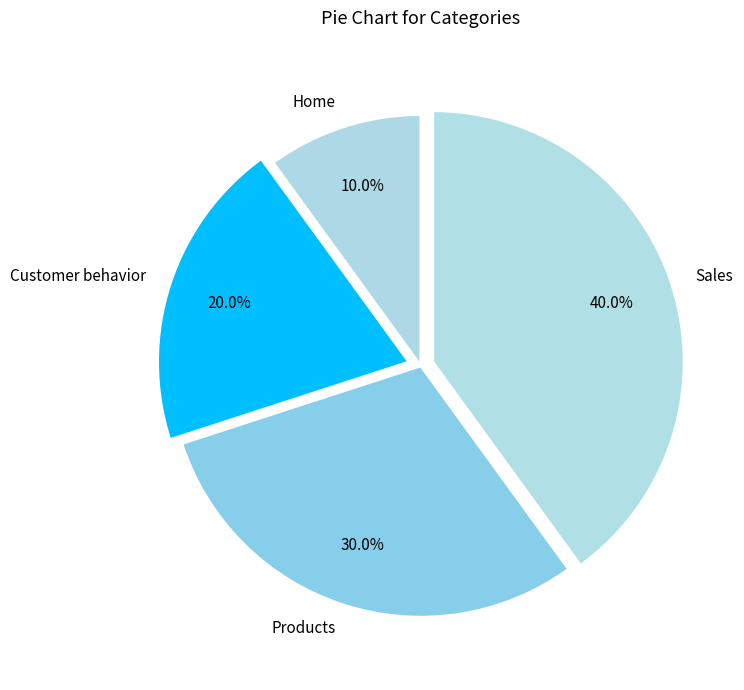

True or false: Products accounts for 39% of the total.

False